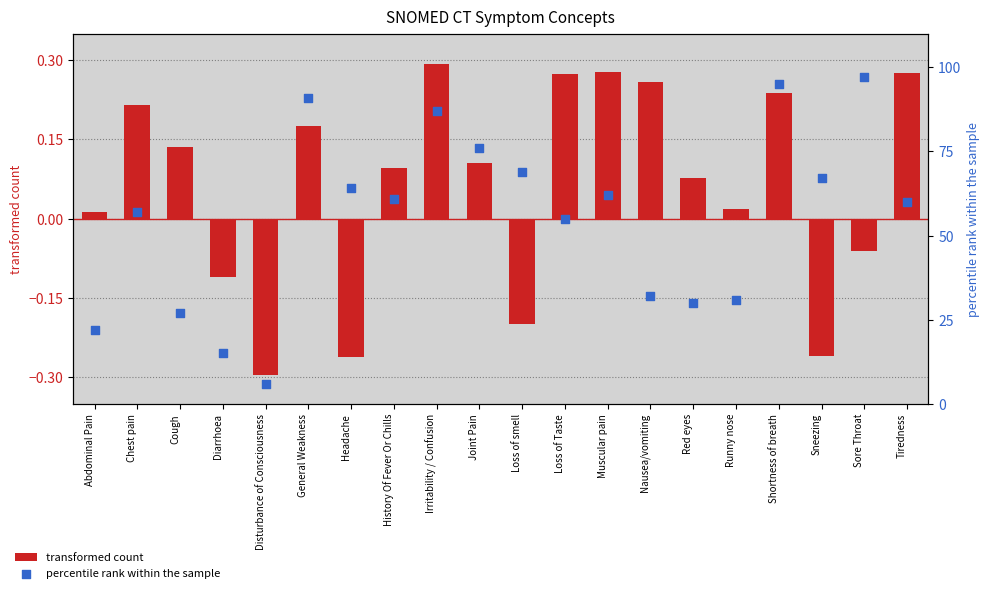

What are all the series names shown in the legend?

transformed count, percentile rank within the sample